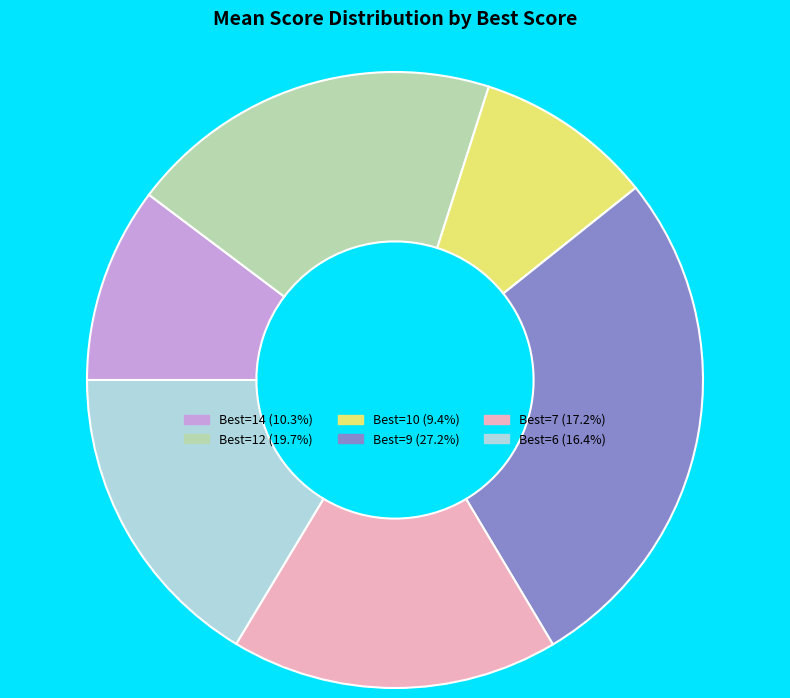

Combined, do Best=7 (17.2%) and Best=10 (9.4%) account for over 50%?

No